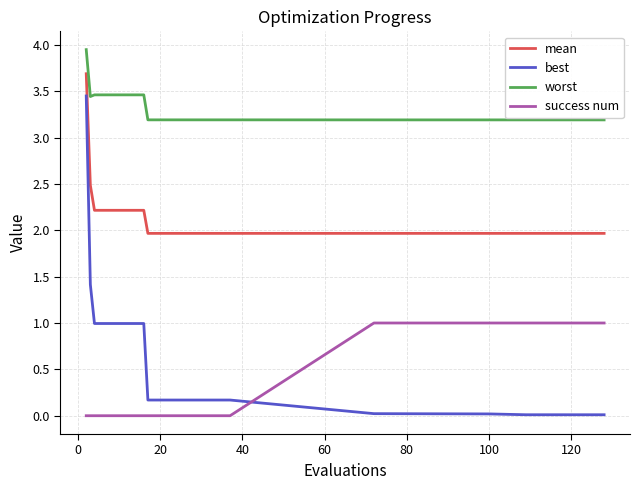

Which series has the widest spread of values?

best